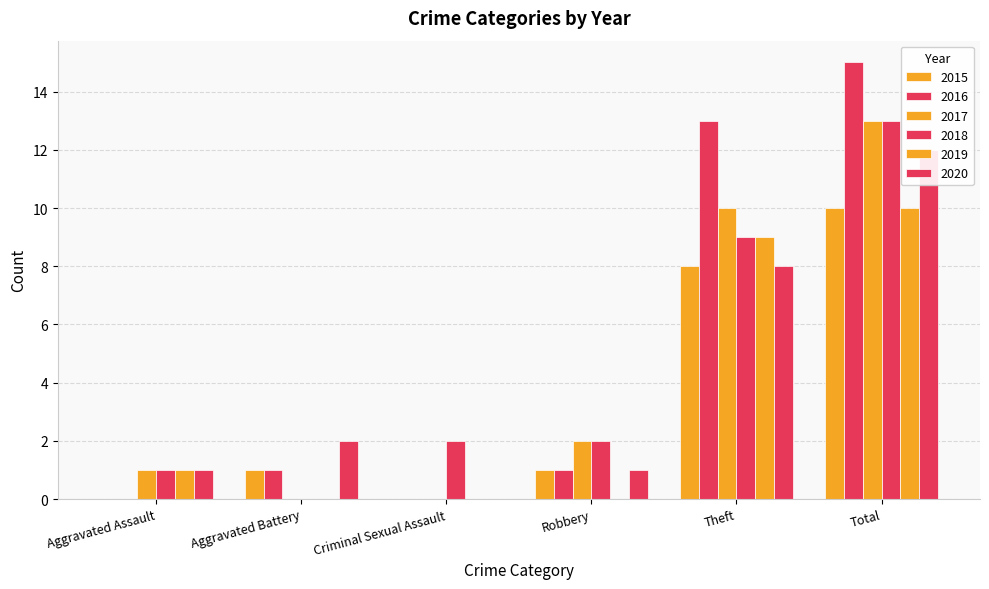

Between Criminal Sexual Assault and Theft, which is larger?

Theft